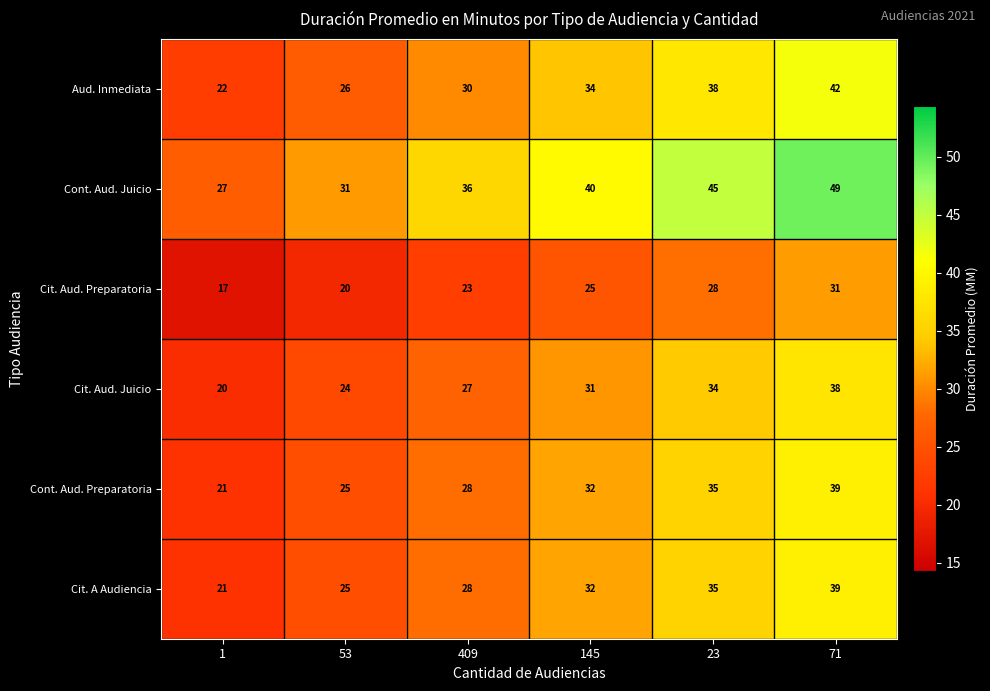

Rank the categories by Cit. A Audiencia value from highest to lowest.

71, 23, 145, 409, 53, 1